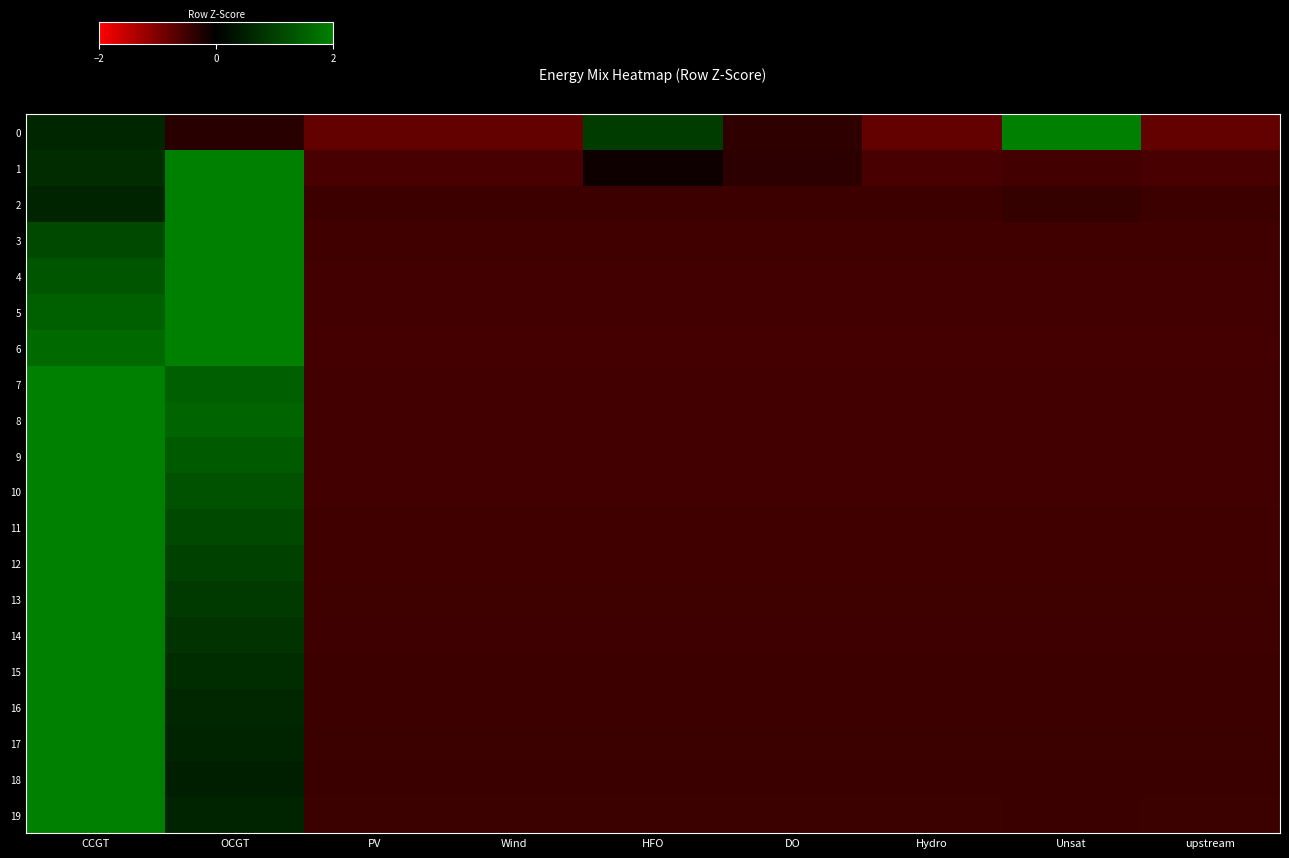

What is the spread (max minus min) of values at PV?

0.3